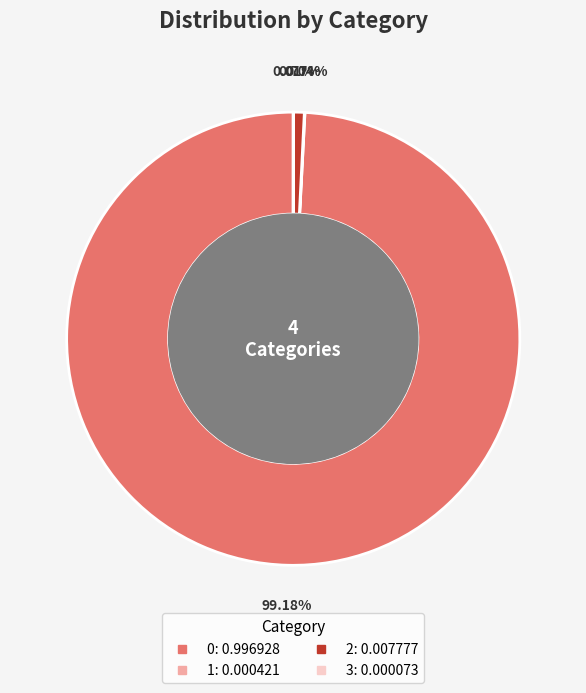

Does 0 account for over 50% of the chart?

Yes